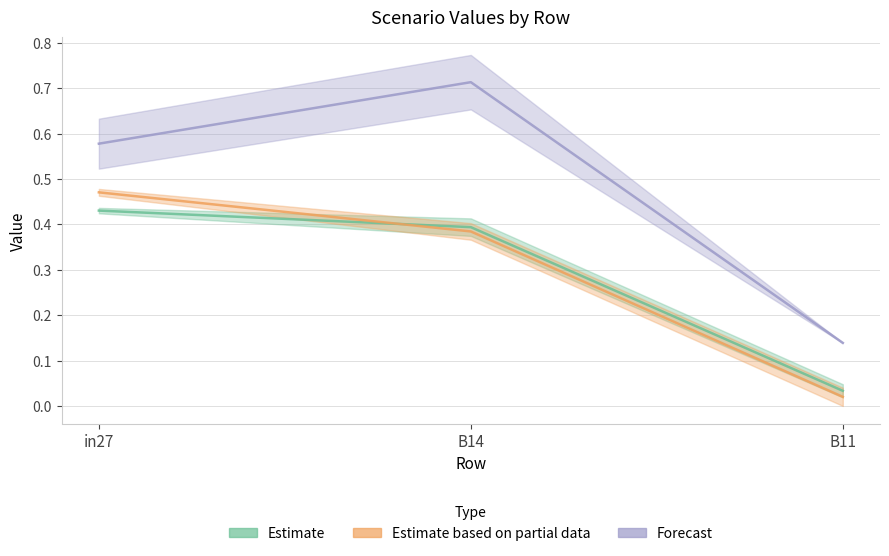

Between in27 and B11, which series saw the biggest shift?

Estimate based on partial data